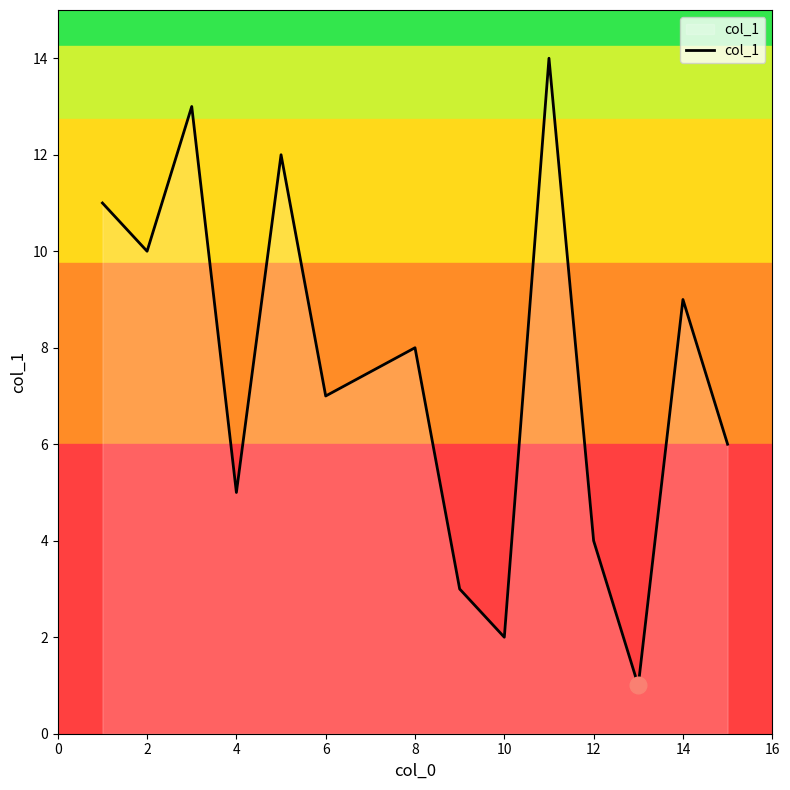

What is the greatest value displayed?

14